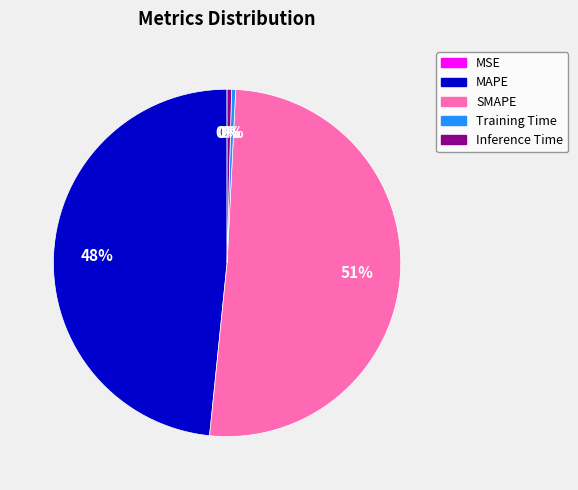

To the nearest percent, what percentage of the pie is MAPE?

48%